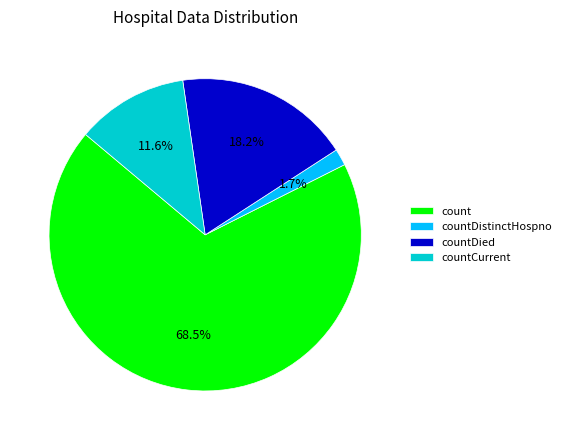

What is the majority slice?

count